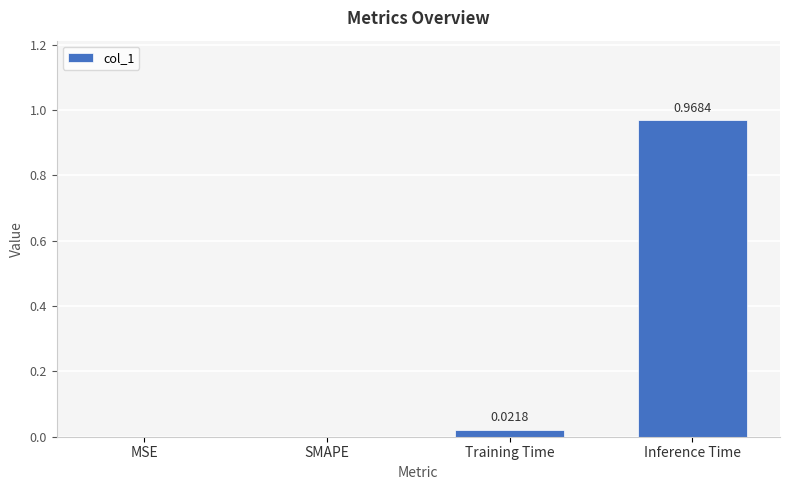

At which category does the chart reach its peak across all series?

Inference Time